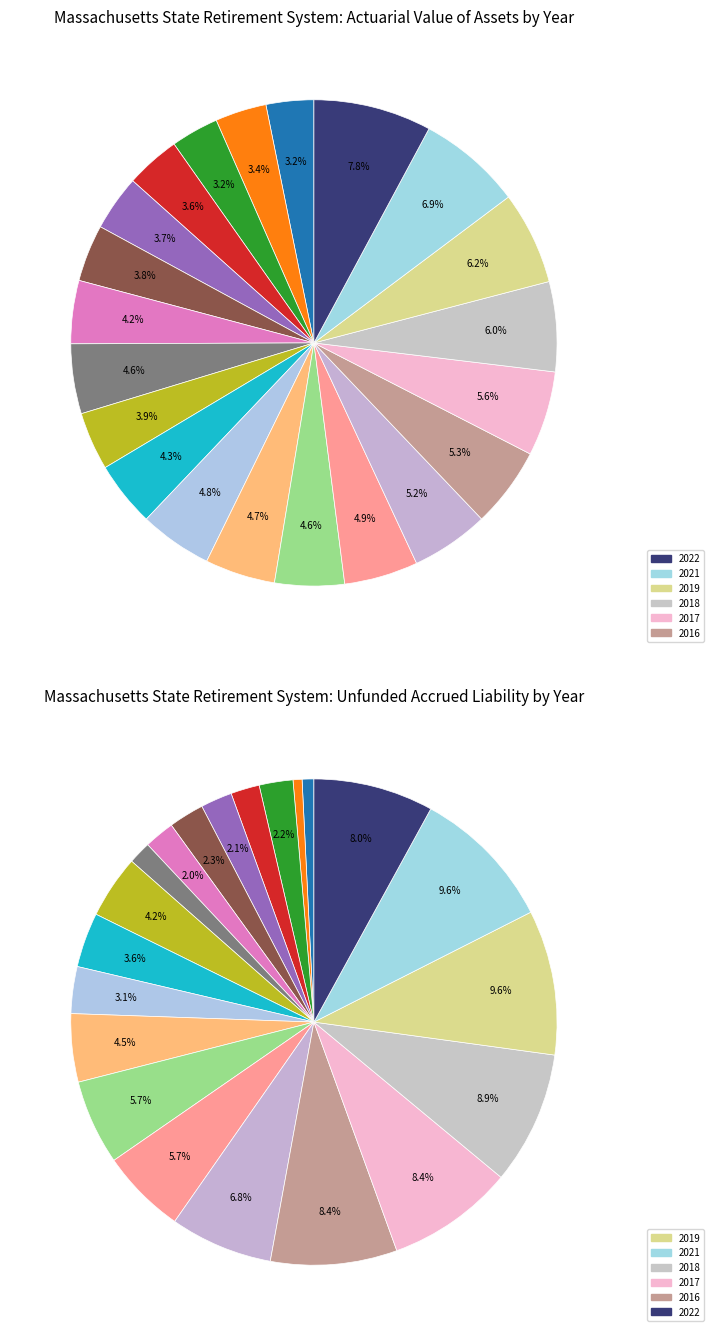

What percentage is the 2010 slice, to the nearest percent?

4%